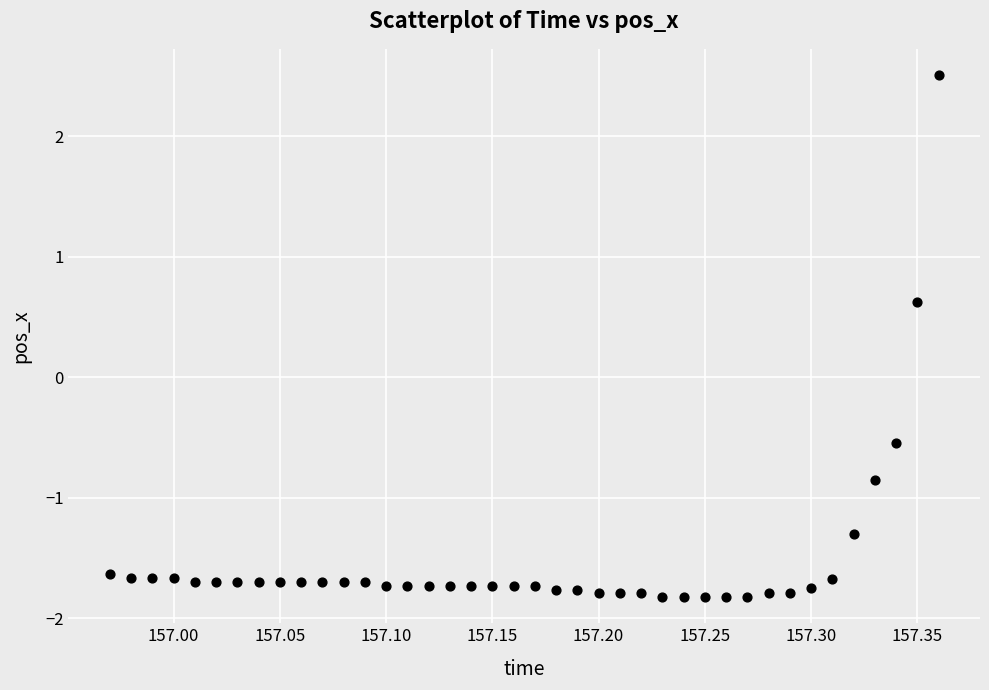

What is the range of Y values (max minus min)?

4.3